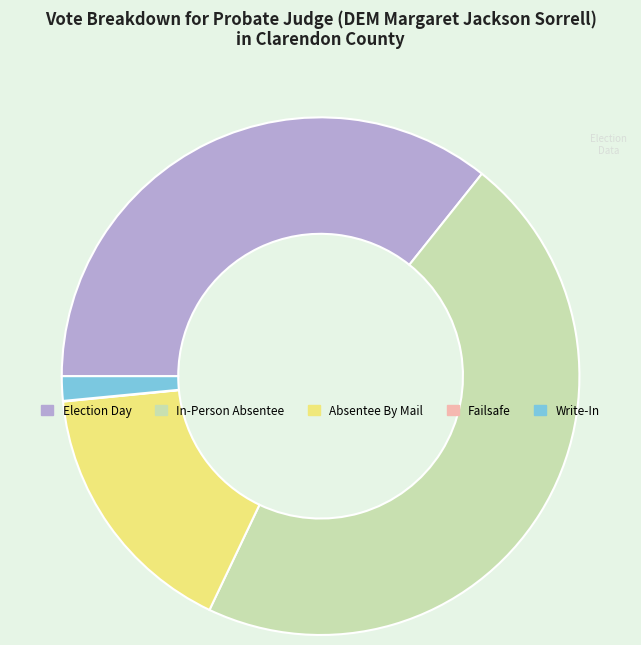

Which category has the biggest portion of the pie?

In-Person Absentee